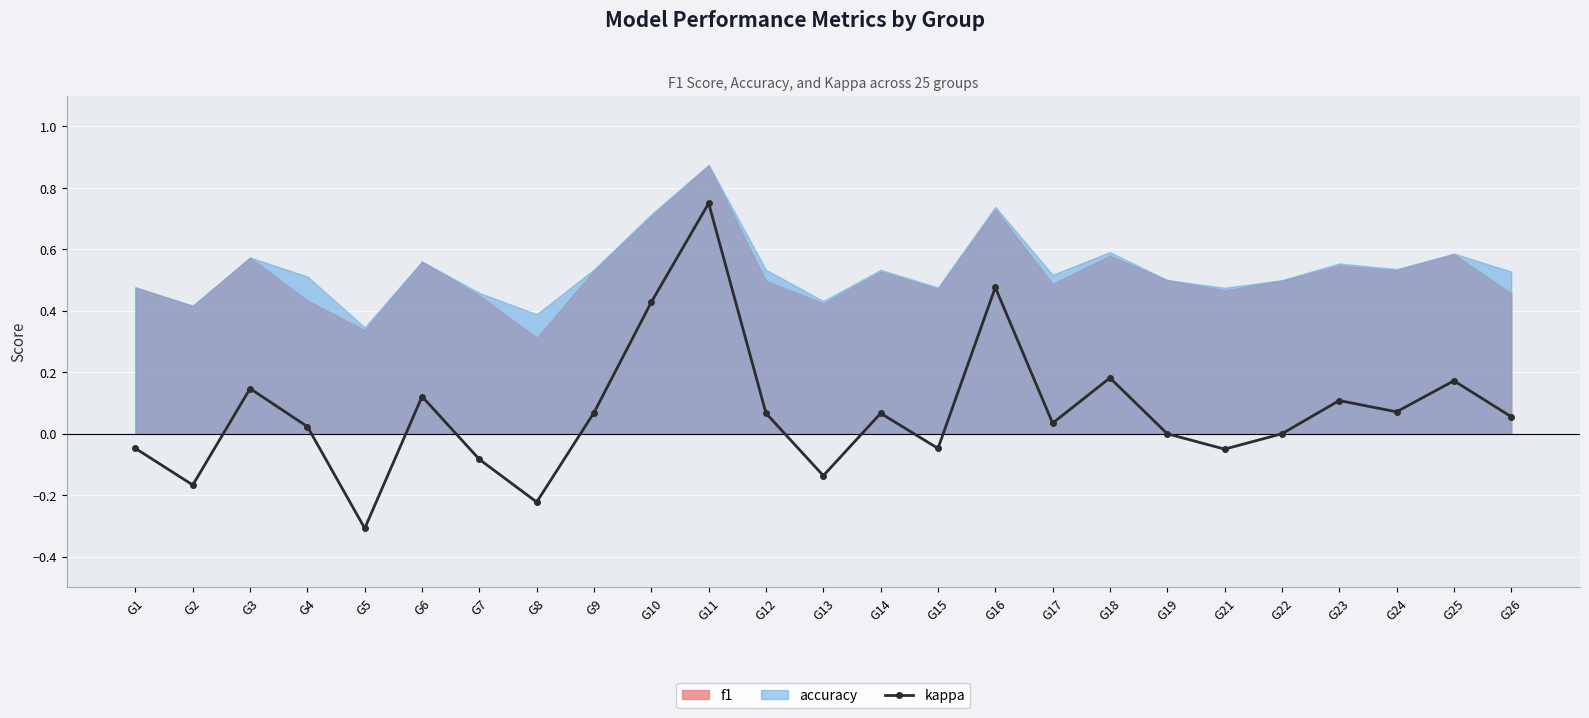

At which category does the chart reach its minimum across all series?

G5